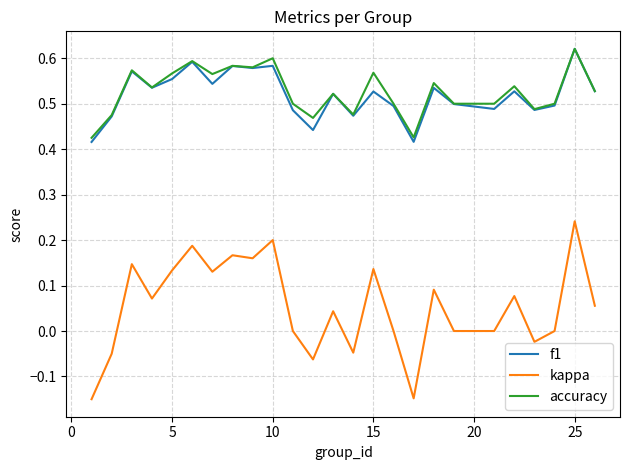

Which series has the widest spread of values?

kappa